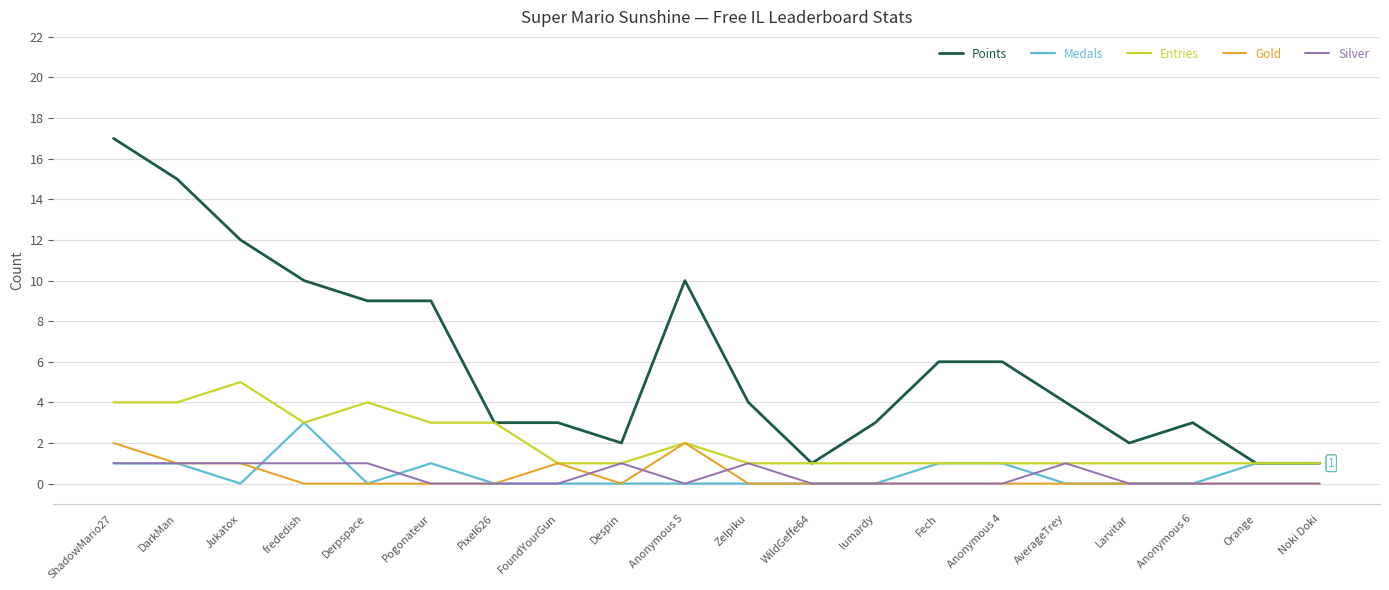

Rank the series by their maximum value, from highest to lowest.

Points, Entries, Medals, Gold, Silver